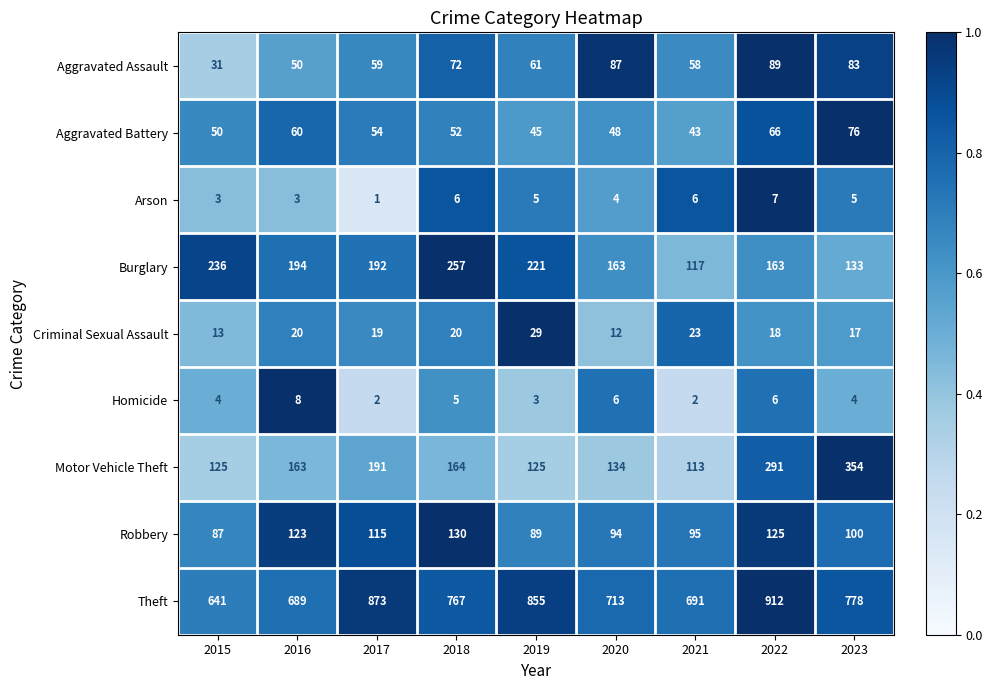

At which label does Aggravated Battery reach its peak?

2023